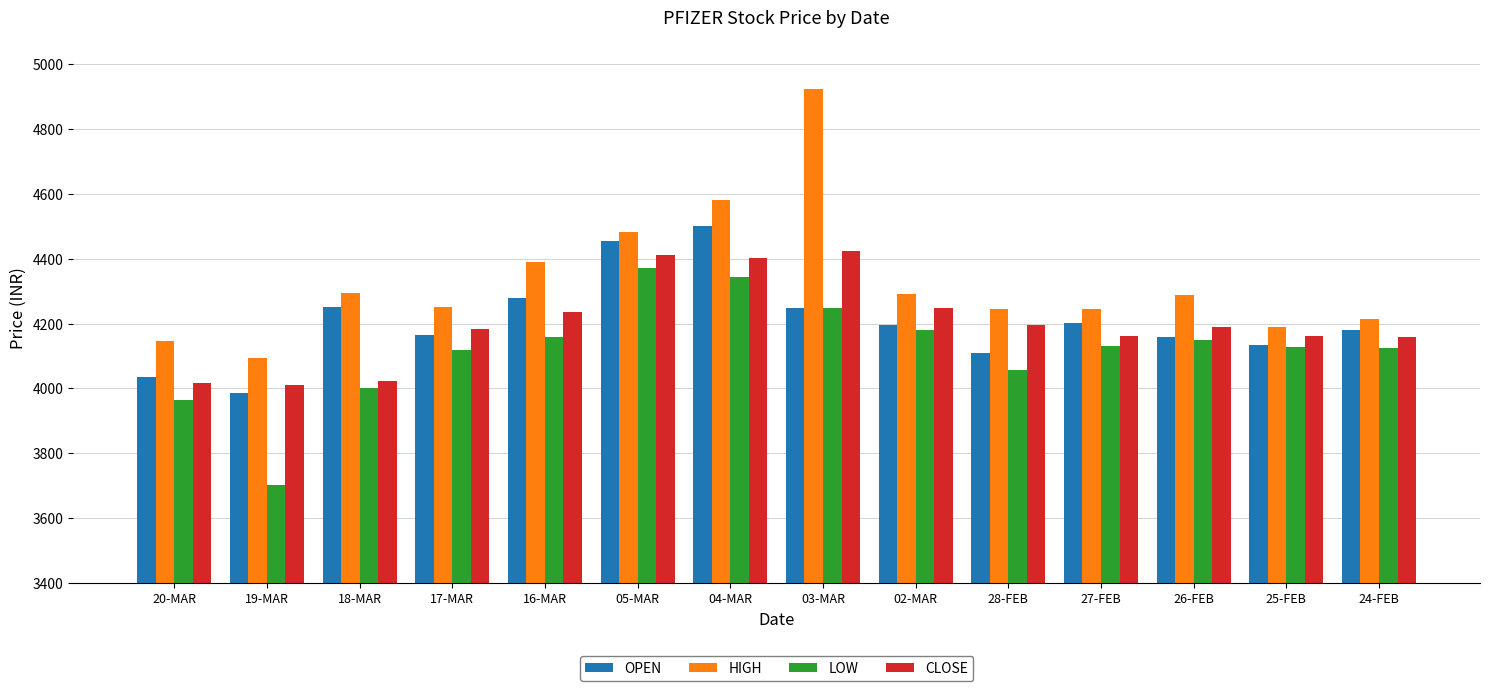

What is the sum of the OPEN values at 24-FEB and 17-MAR?

8345.0